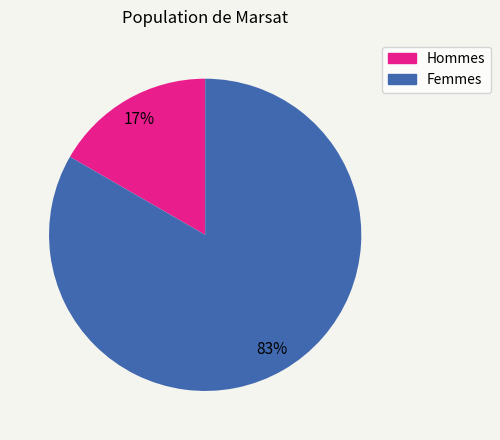

Is there a majority slice in this chart?

Yes